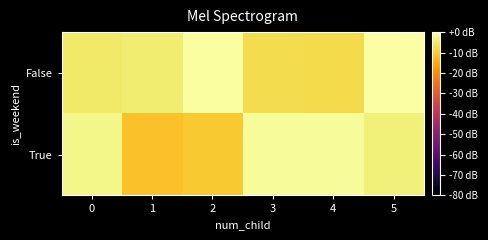

Rank the series by their average value, from lowest to highest.

True, False